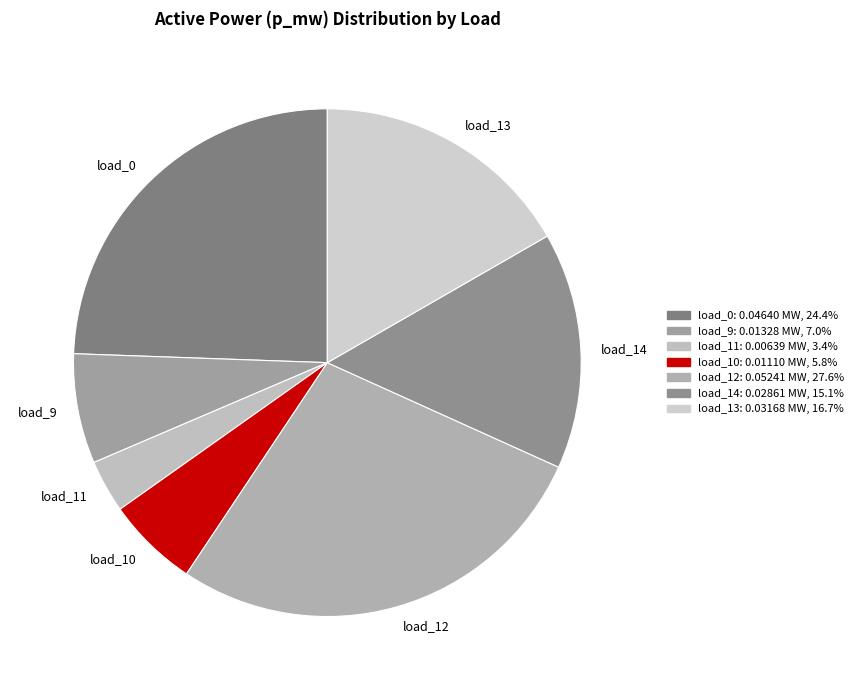

How many segments does this pie chart have?

7